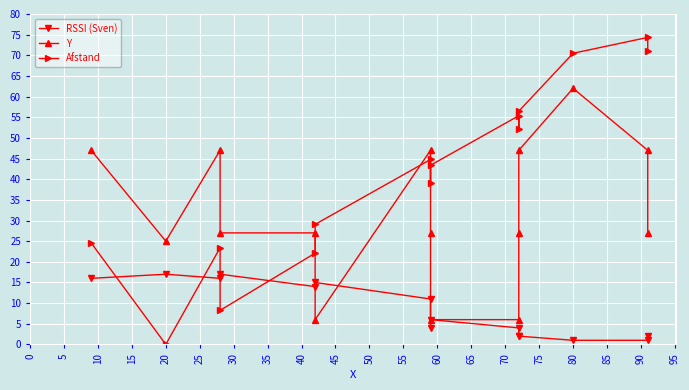

How many positive values does the Afstand series have?

14